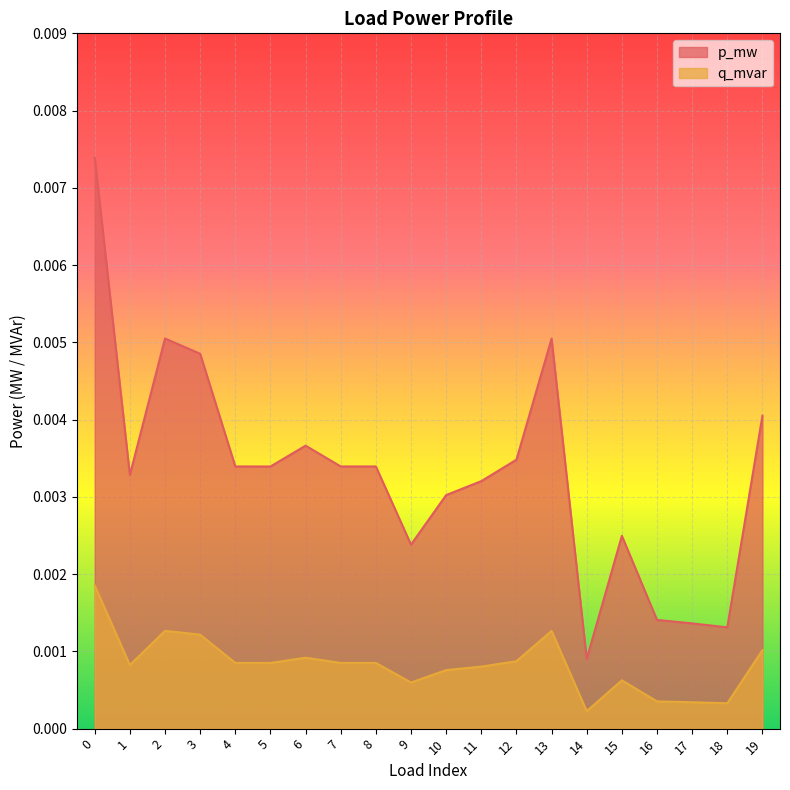

True or false: p_mw and q_mvar cross at least once.

False